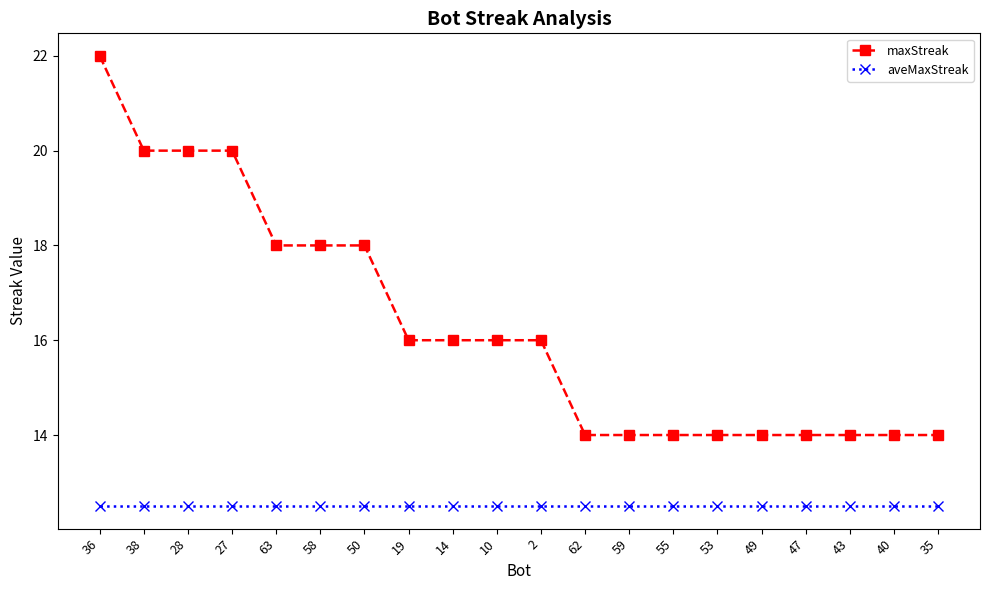

At how many categories does at least one series exceed 17?

7